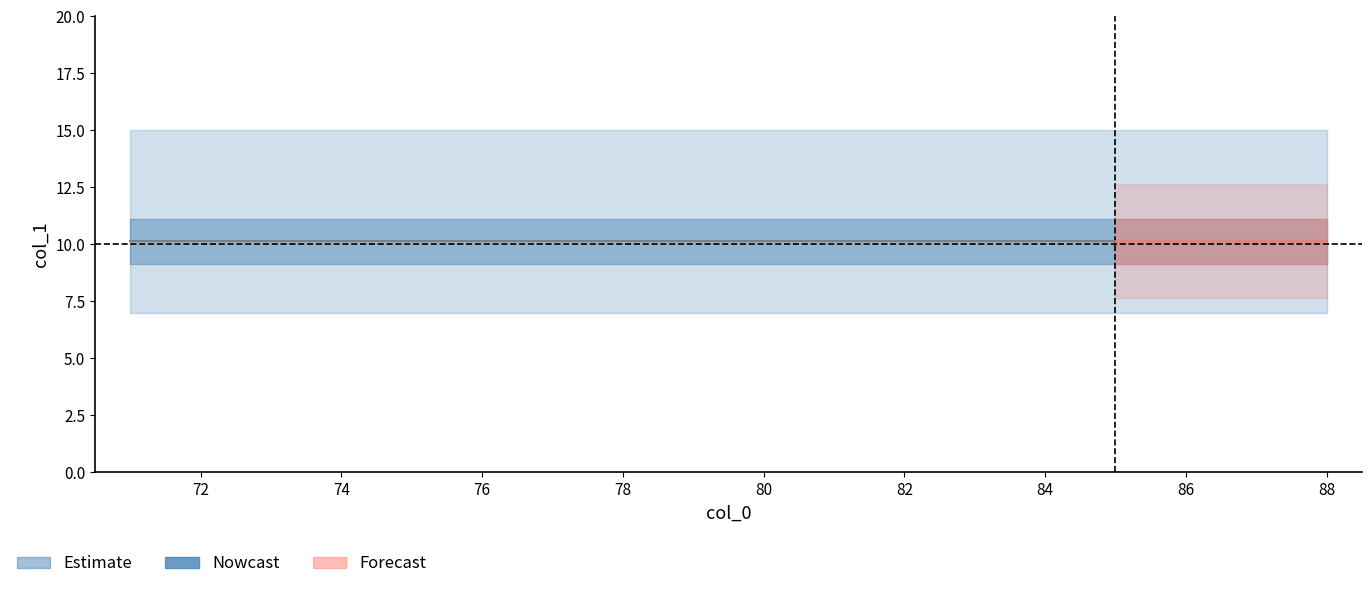

The lower series shows 10 at 4. True or false?

True